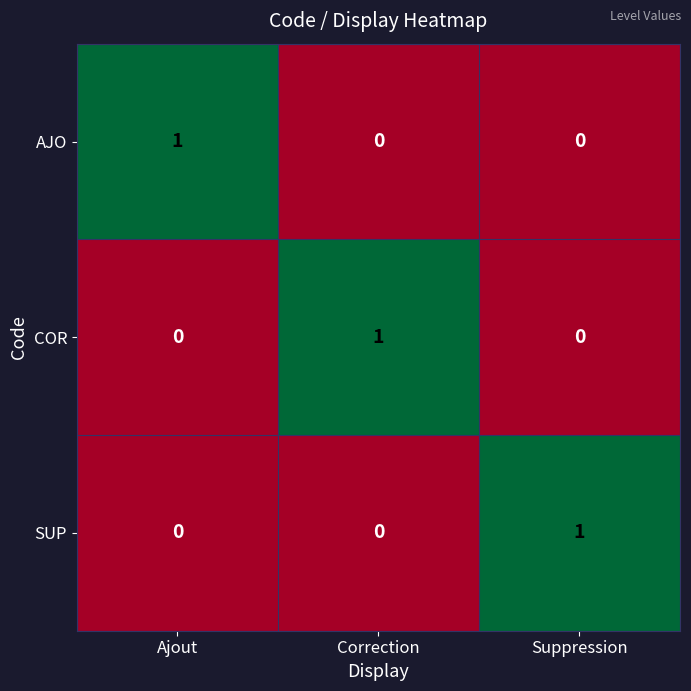

True or false: SUP has a value of -1 at Ajout.

False